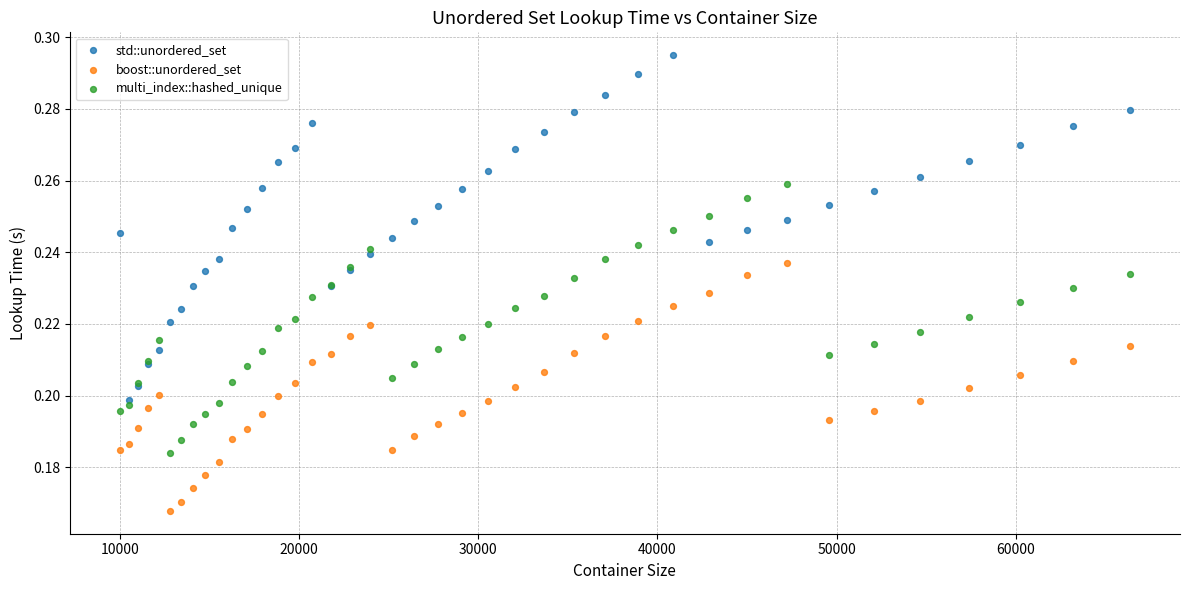

Which series reaches the minimum Y coordinate?

boost::unordered_set